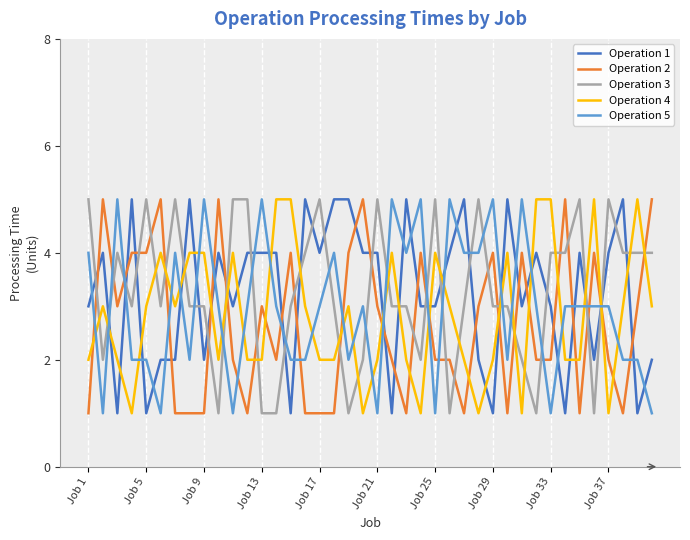

True or false: Operation 2 and Operation 3 intersect in this chart.

True